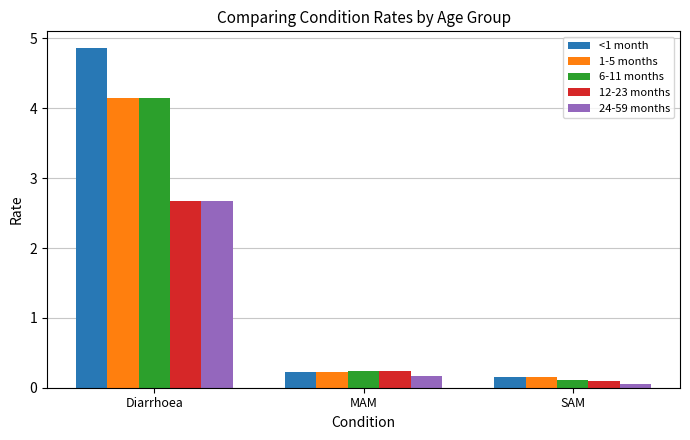

What is the label of the 2nd bar from the right?

MAM